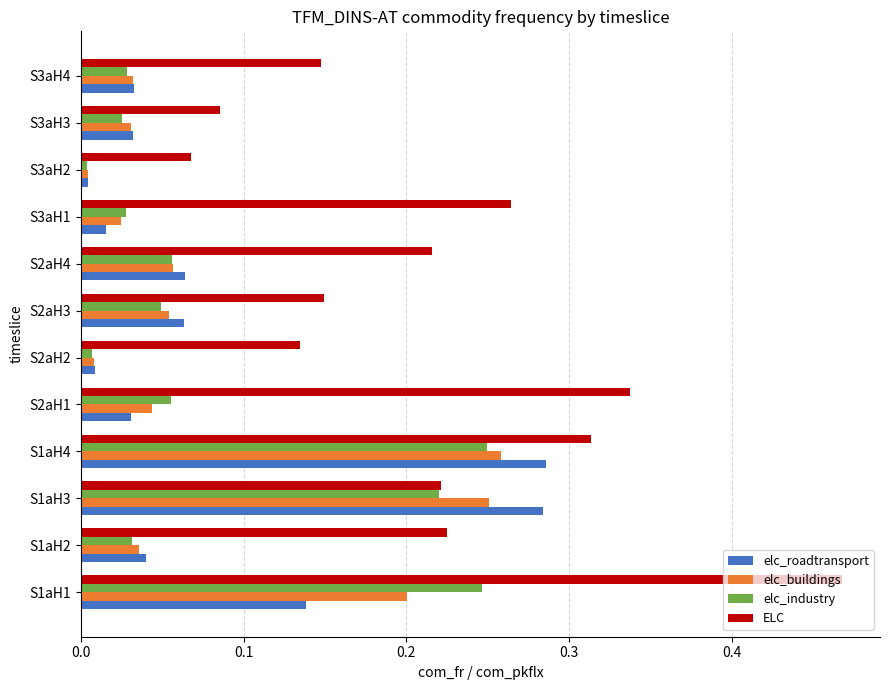

Which category has the highest value across all series?

S1aH1